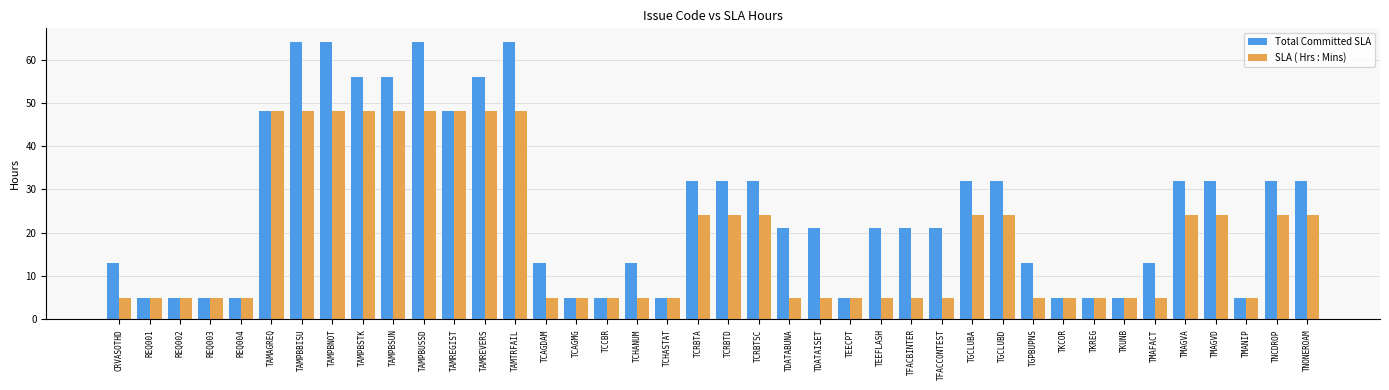

What value does the SLA ( Hrs : Mins) series have at TCAGMG, to the nearest 5?

5